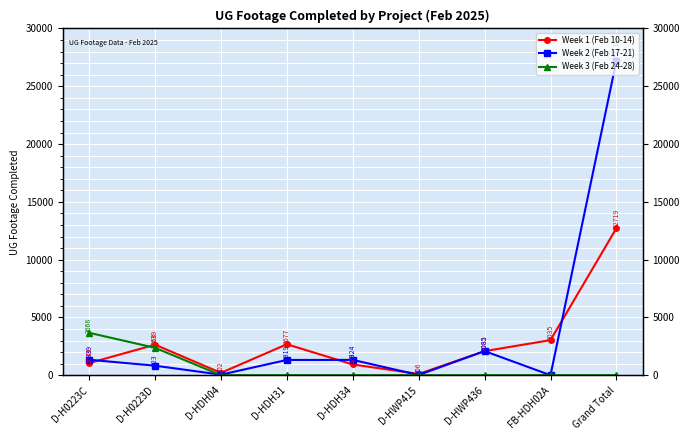

How many values in the Week 1 (Feb 10-14) series are below 2082?

4